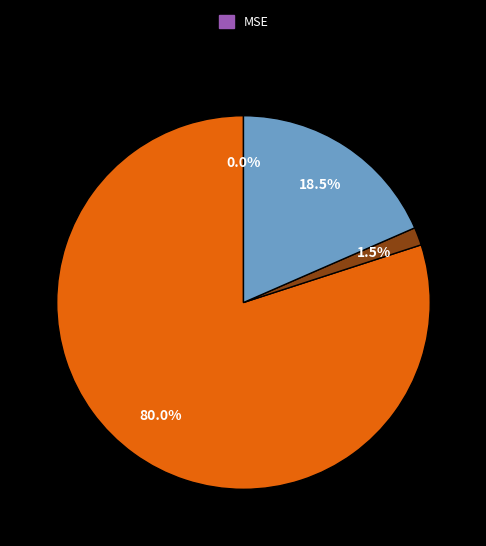

Does any single category account for the majority?

Yes